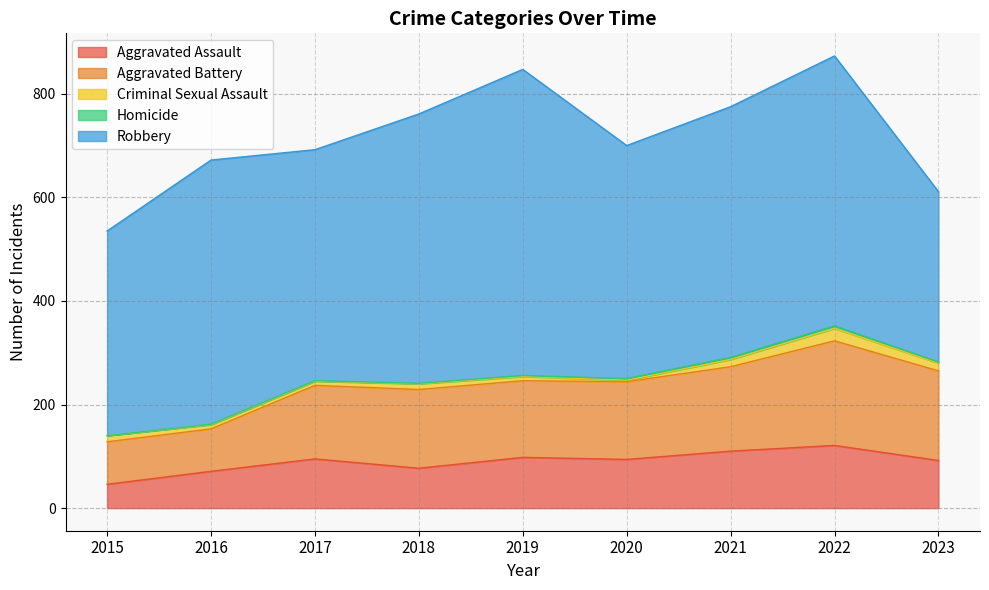

Which series has the largest total across all categories?

Robbery